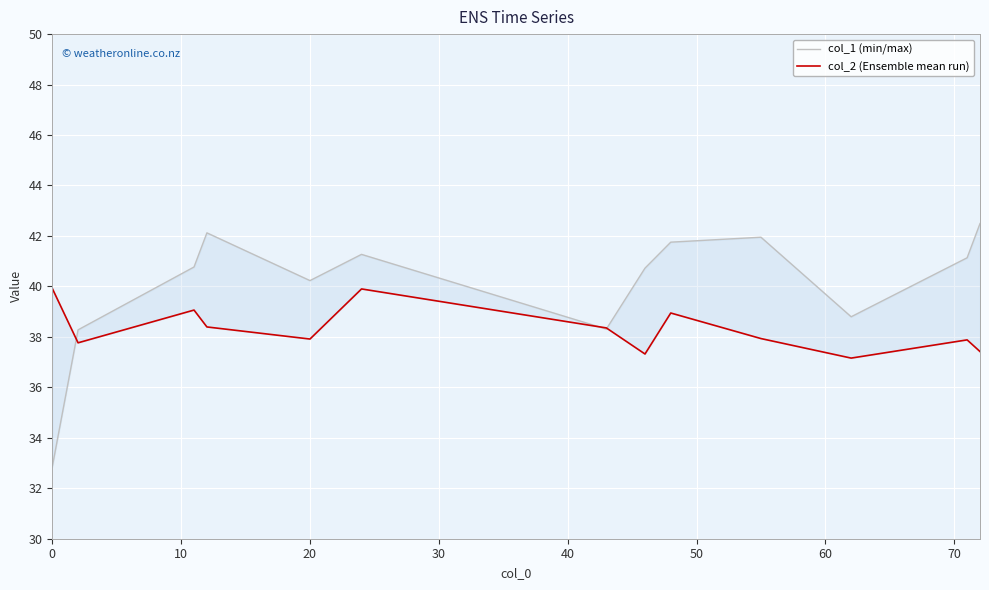

What is the highest value of the col_2 (Ensemble mean run) series?

39.9